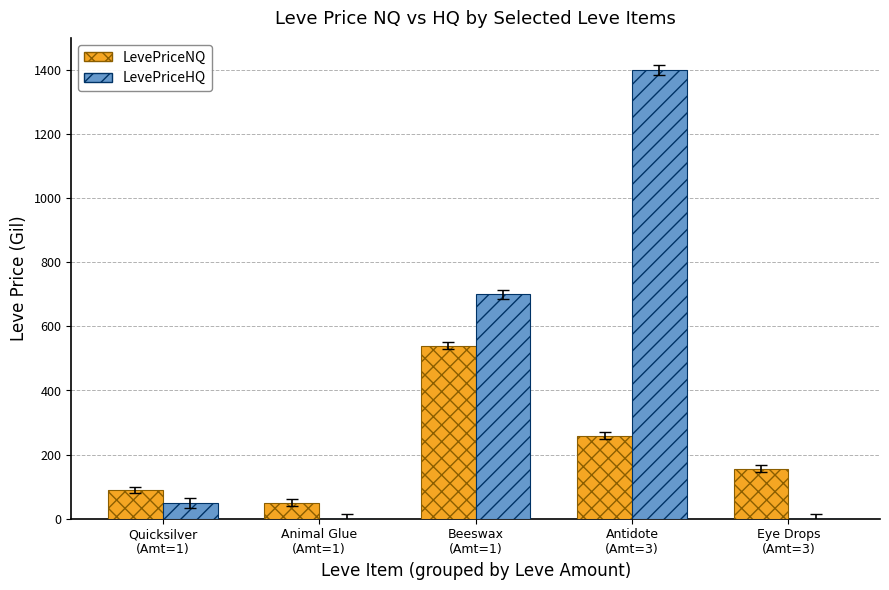

Which series has the largest total across all categories?

LevePriceHQ